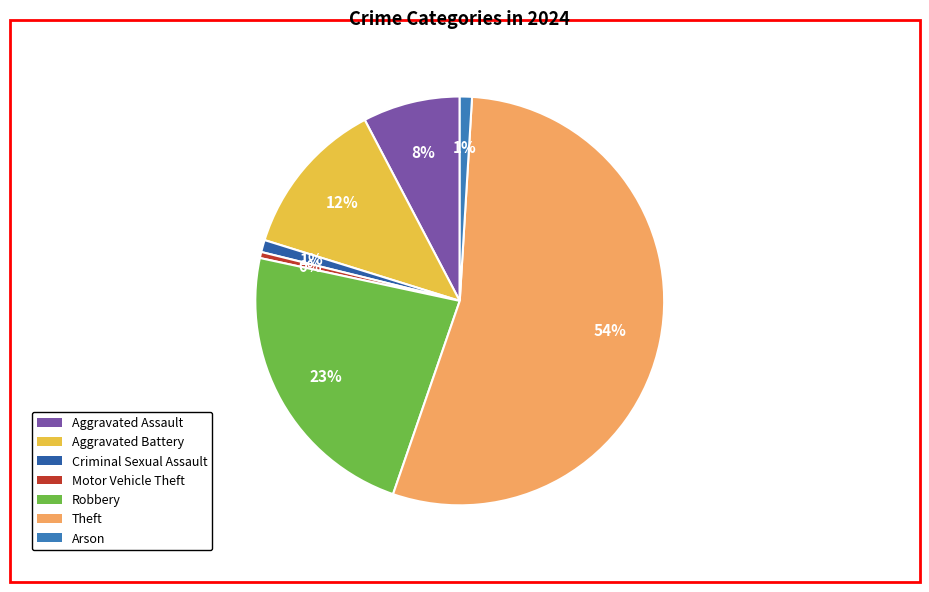

Count the number of slices in the pie.

7